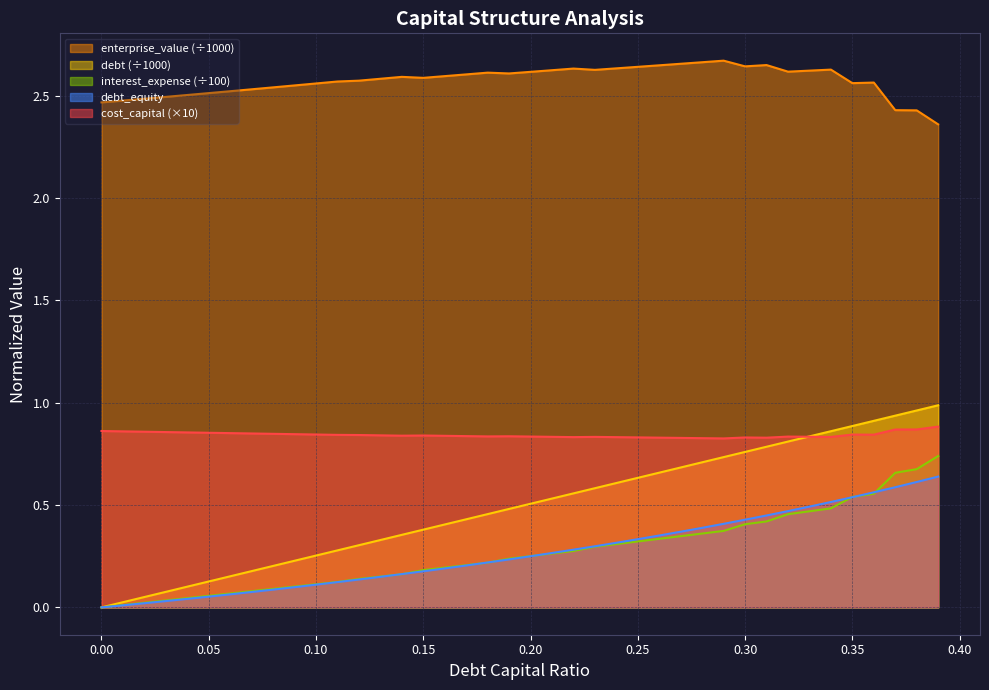

Which series has the largest total across all categories?

enterprise_value (÷1000)